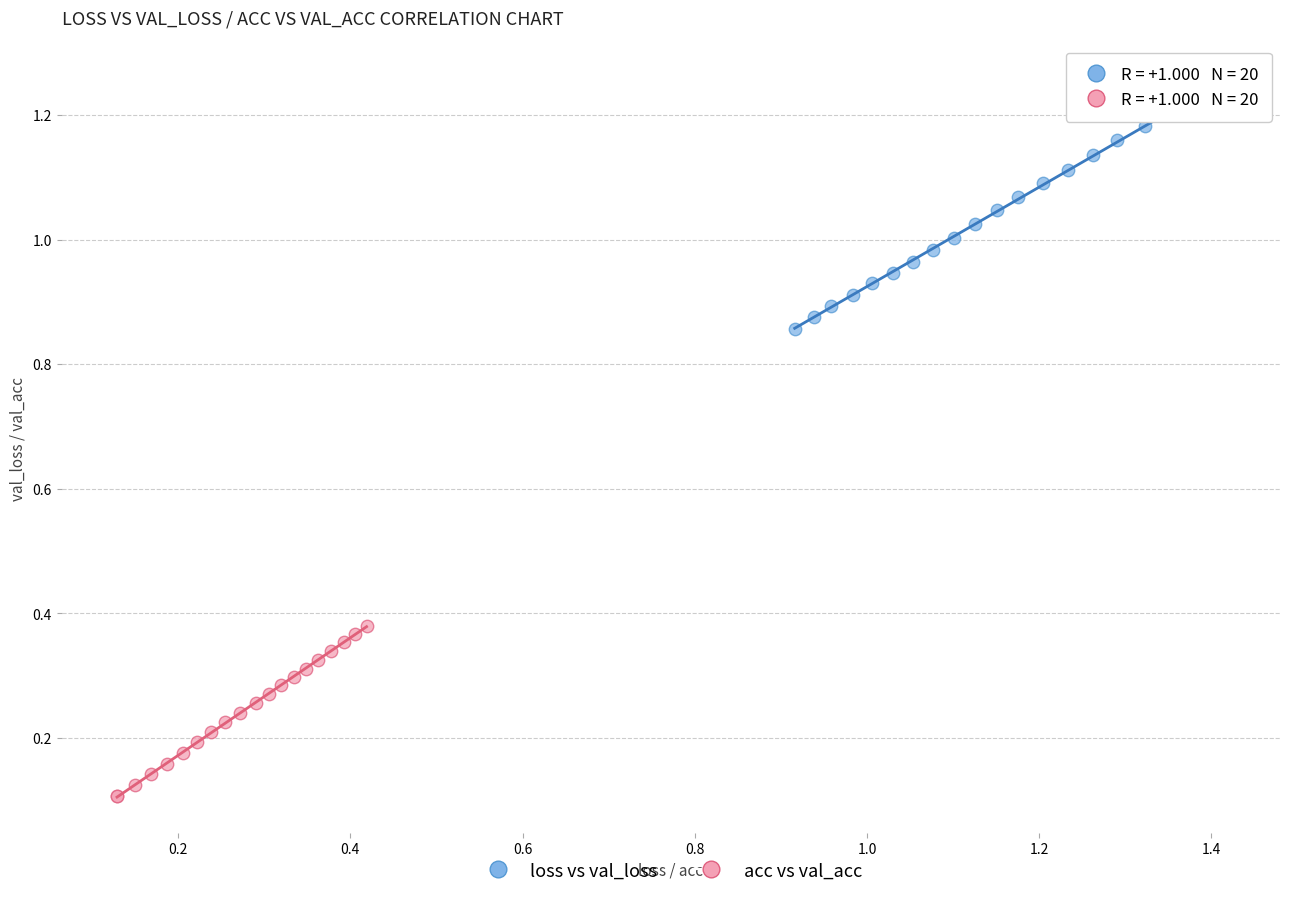

Which series contains the highest Y value?

loss vs val_loss